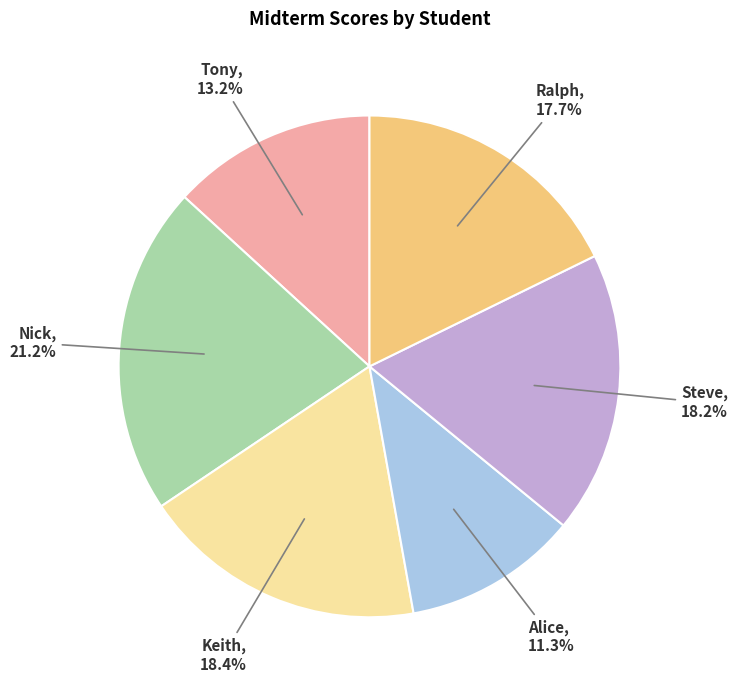

Is there a majority slice in this chart?

No